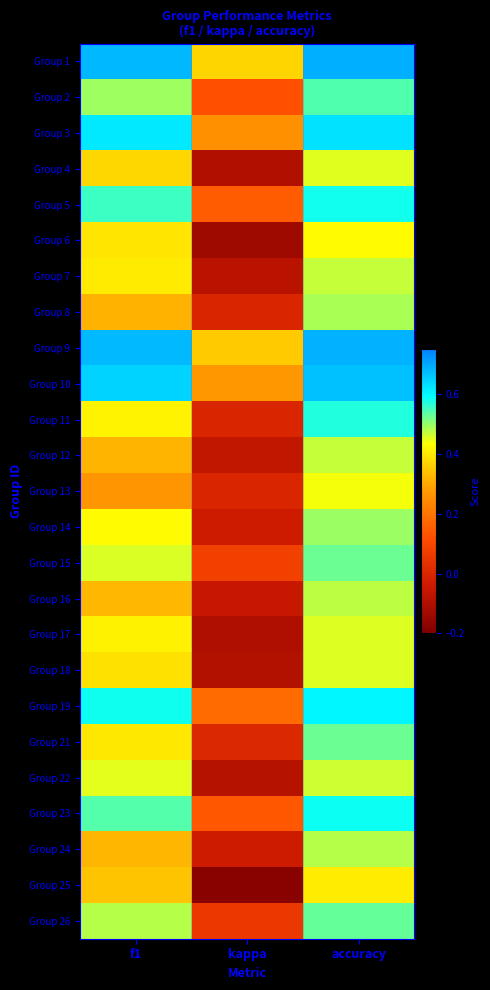

Rank the series at f1 from highest to lowest value.

Group 1, Group 9, Group 10, Group 3, Group 19, Group 5, Group 23, Group 2, Group 26, Group 15, Group 22, Group 14, Group 11, Group 17, Group 7, Group 21, Group 6, Group 18, Group 4, Group 25, Group 16, Group 24, Group 12, Group 8, Group 13